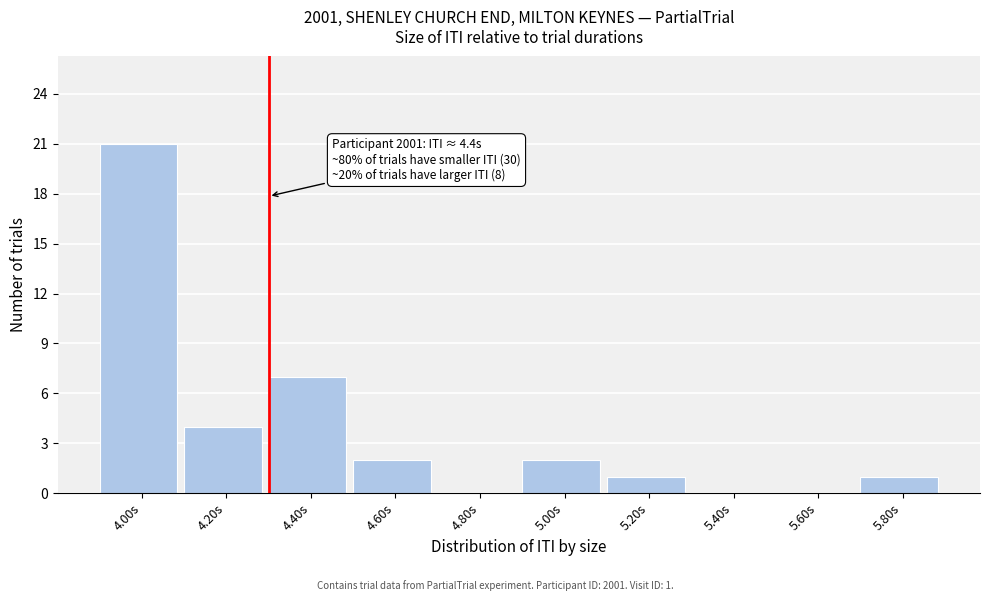

Reading right to left, list all the values displayed in this chart.

5.80s=1	5.60s=0	5.40s=0	5.20s=1	5.00s=2	4.80s=0	4.60s=2	4.40s=7	4.20s=4	4.00s=21